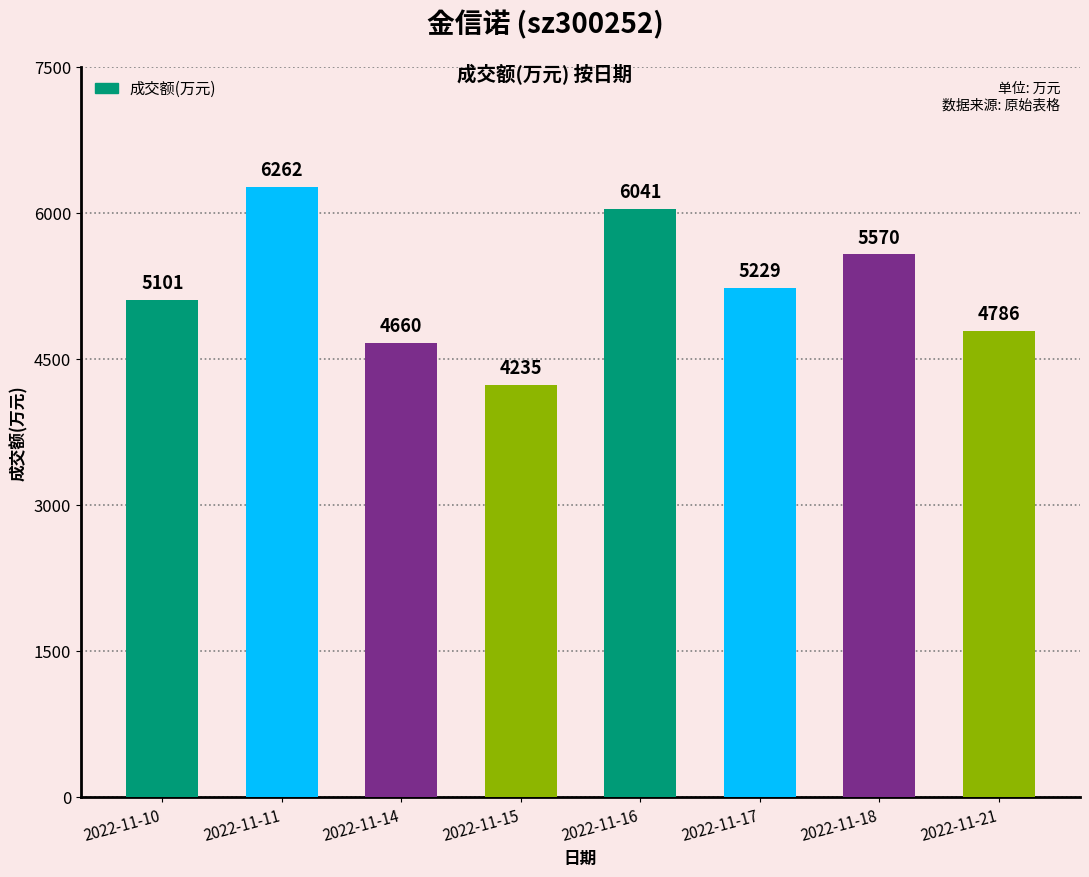

What is the maximum value shown in the chart?

6262